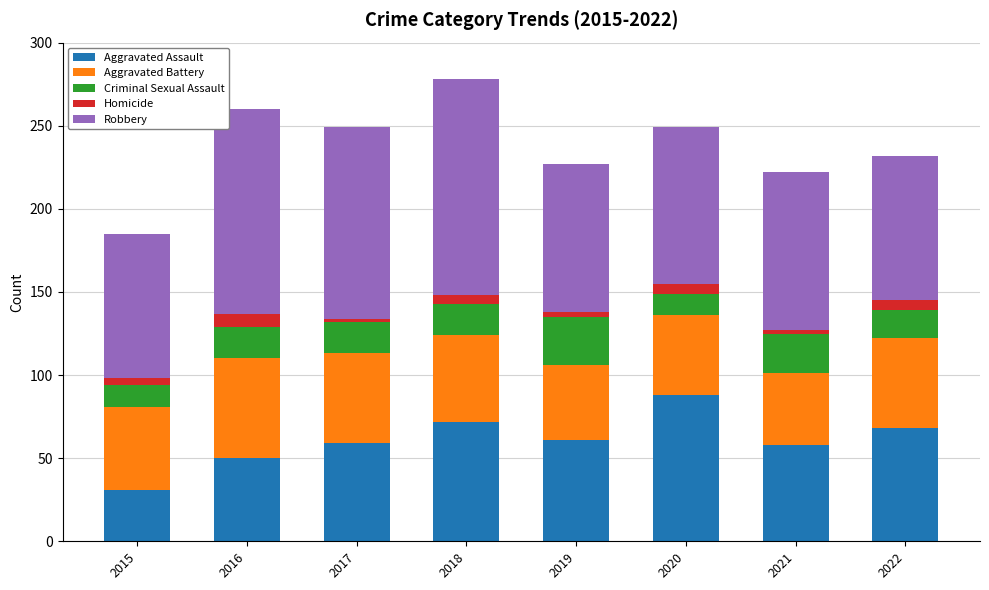

At which label does Aggravated Assault reach its peak?

2020